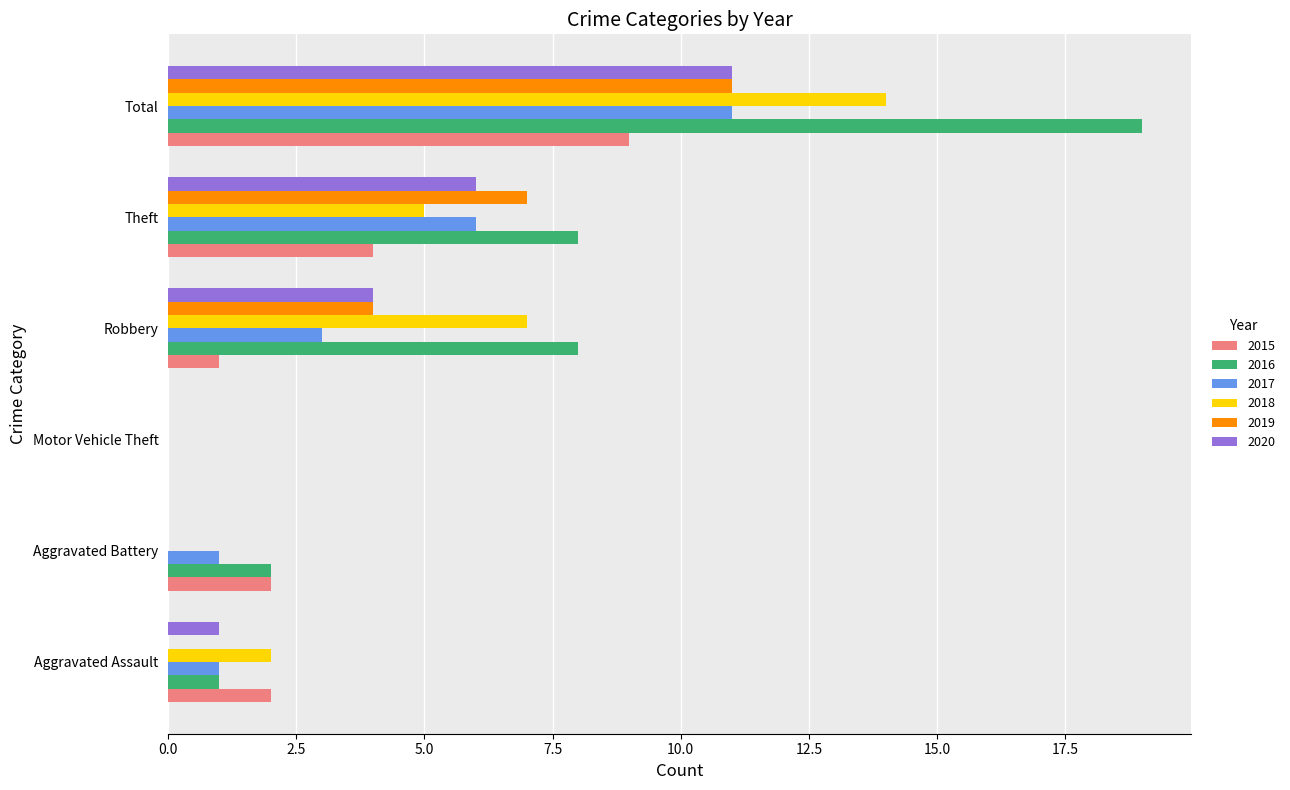

Is the value of 2017 at Aggravated Battery greater than the value of 2020 at Theft?

No